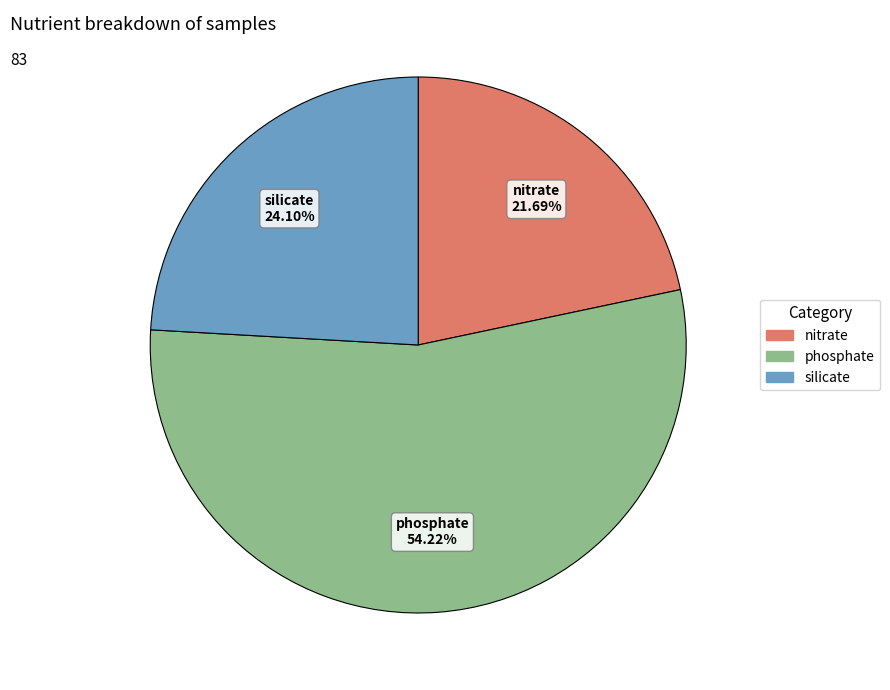

Which has a higher value, silicate or phosphate?

phosphate